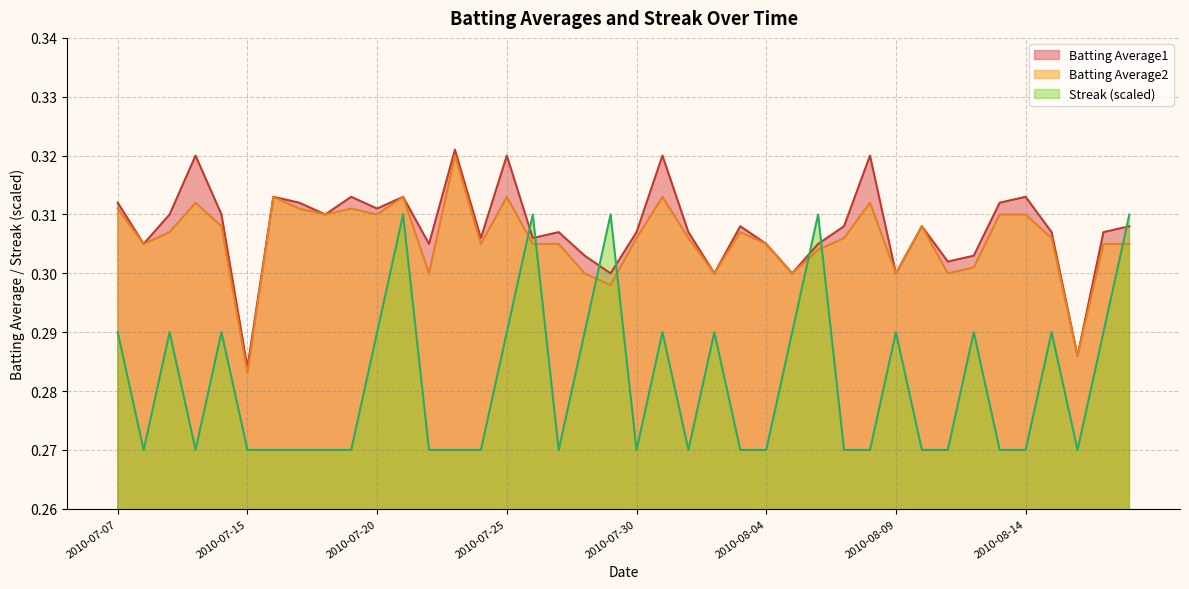

Where is the first local minimum for Batting Average1?

2010-07-08